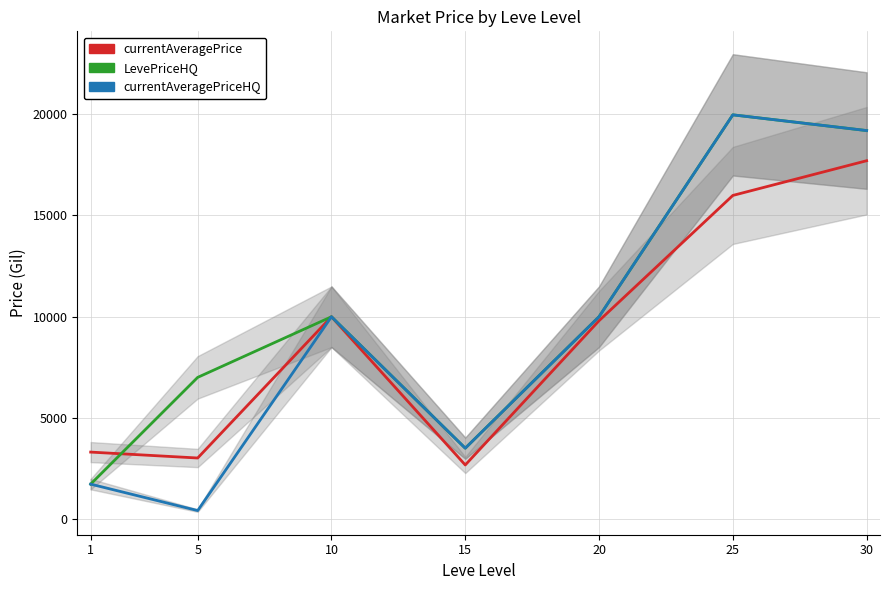

Reading right to left, list all the values displayed in this chart.

currentAveragePrice: 17706.2	15990.8	9800.0	2671.0	9996.2	3015.0	3307.0
LevePriceHQ: 19196.4	19973.8	9999.0	3500.0	9995.0	6999.5	1723.7
currentAveragePriceHQ: 19196.4	19973.8	9999.0	3500.0	9995.0	417.1	1723.7